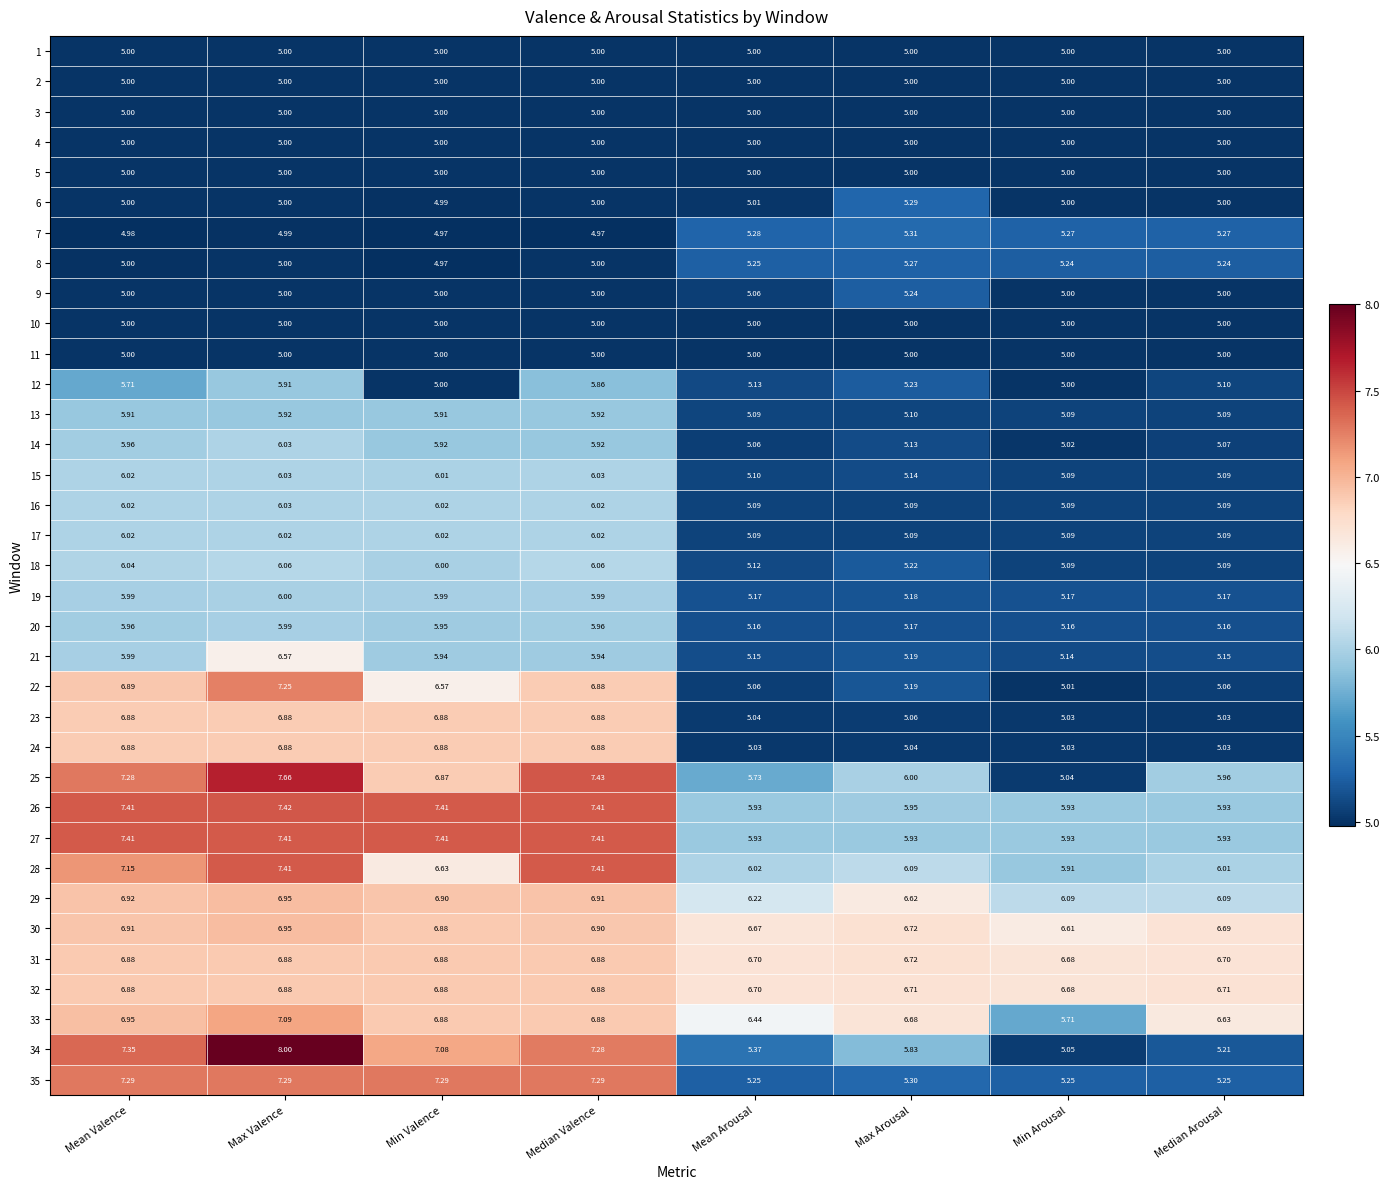

At which label does 34 first exceed 7?

Mean Valence